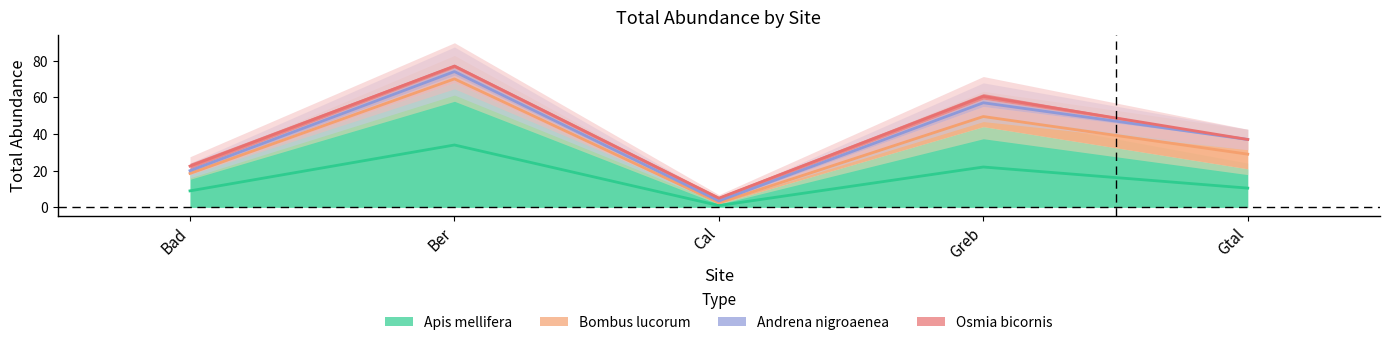

What are all the series names shown in the legend?

Apis mellifera, Bombus lucorum, Andrena nigroaenea, Osmia bicornis